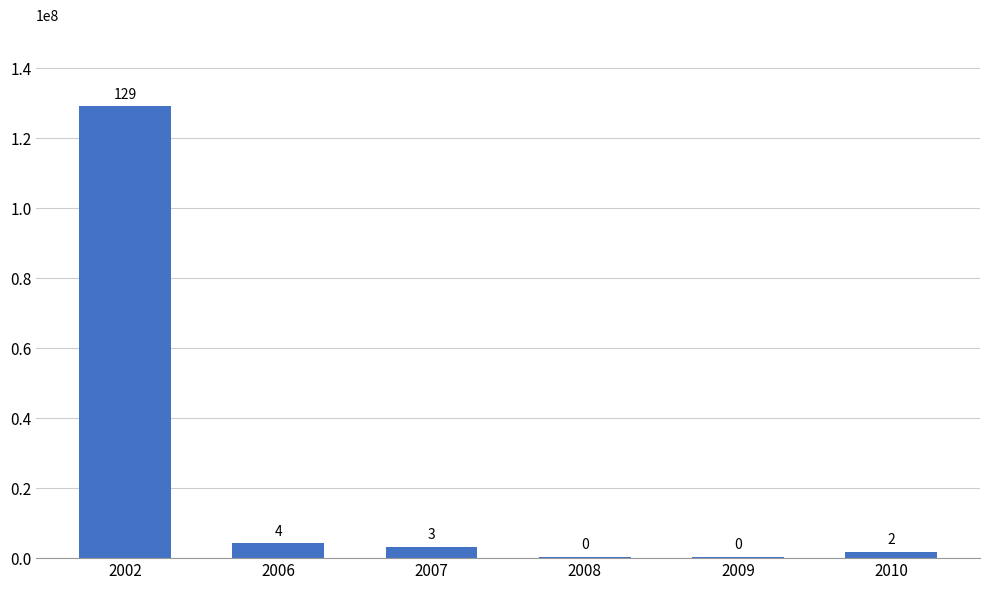

What is the value of the 6th bar from the left?

1784859